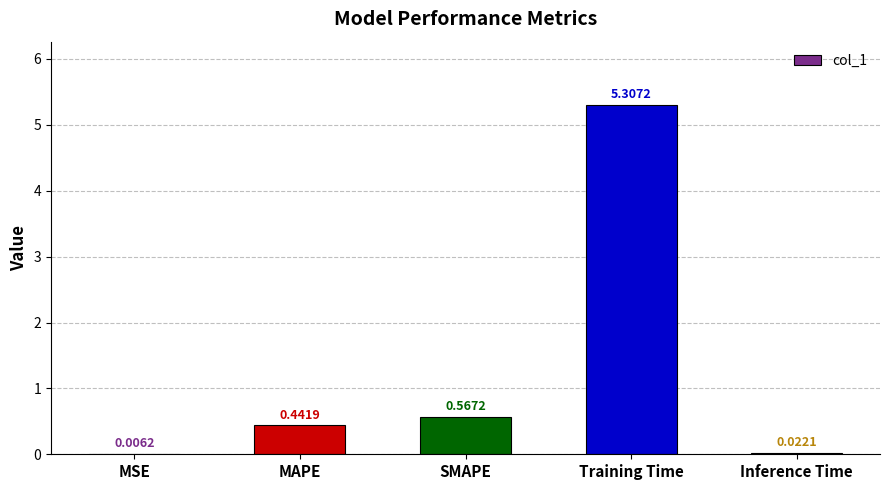

Does the chart contain stacked bars?

No